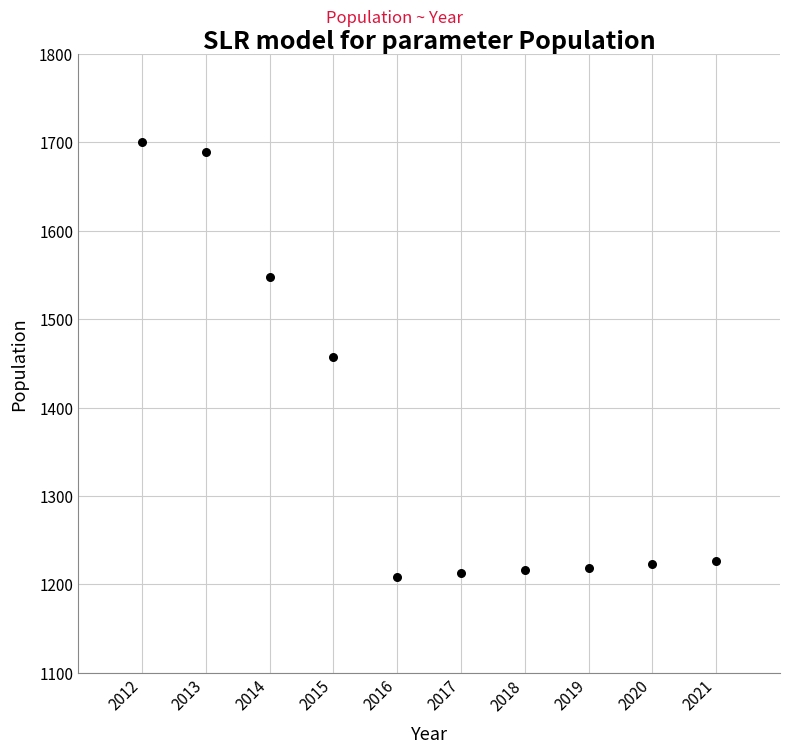

What is the range of X values (max minus min)?

9